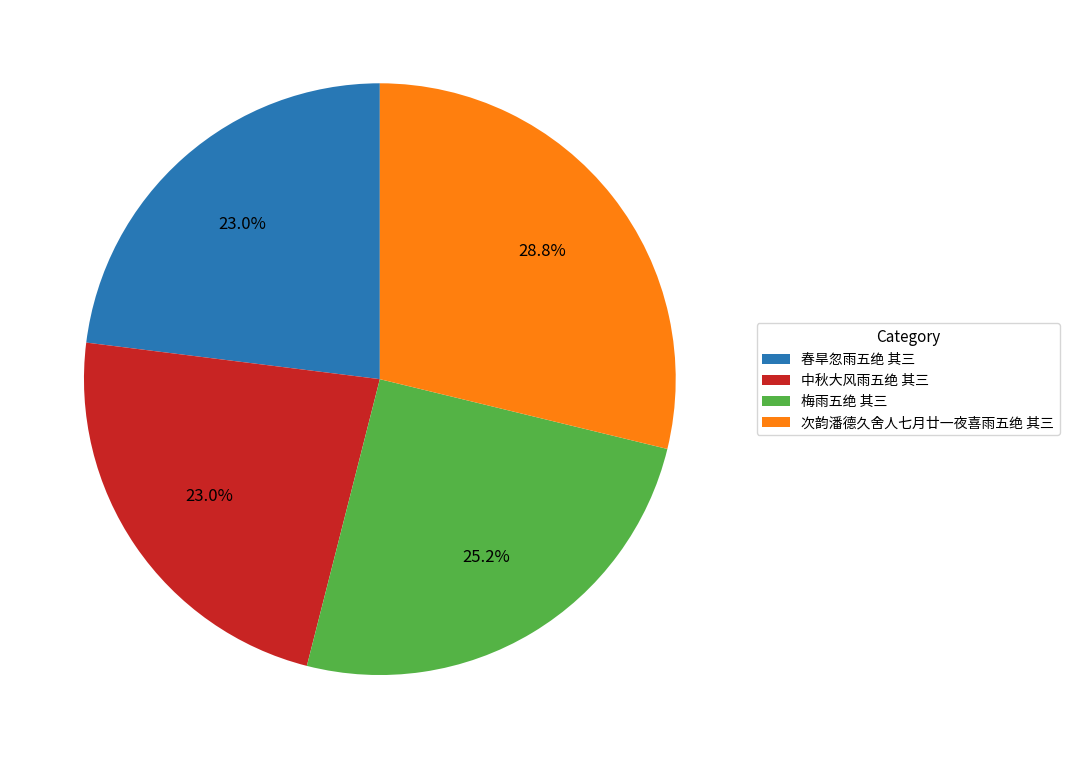

Is the sum of 梅雨五绝 其三 and 春旱忽雨五绝 其三 greater than half?

No